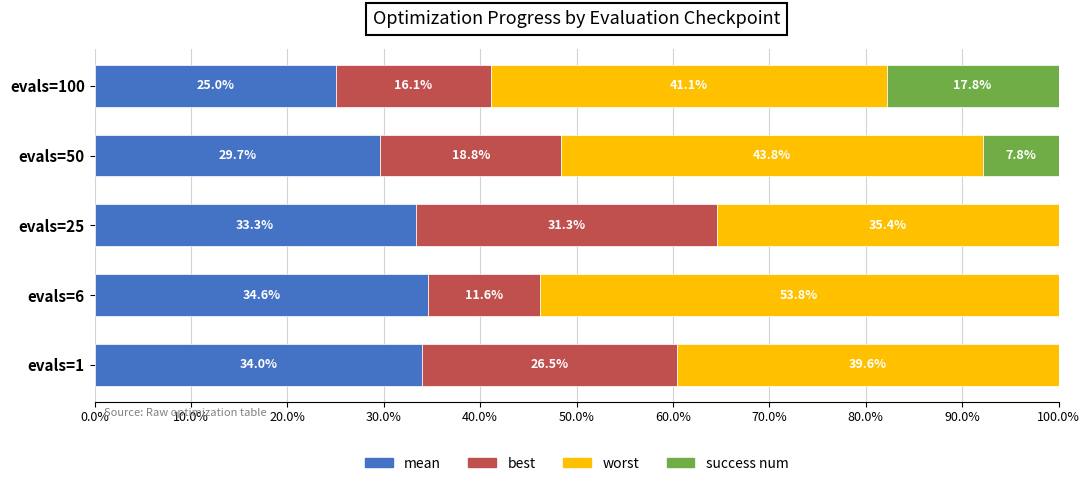

How many series are shown in this chart?

4